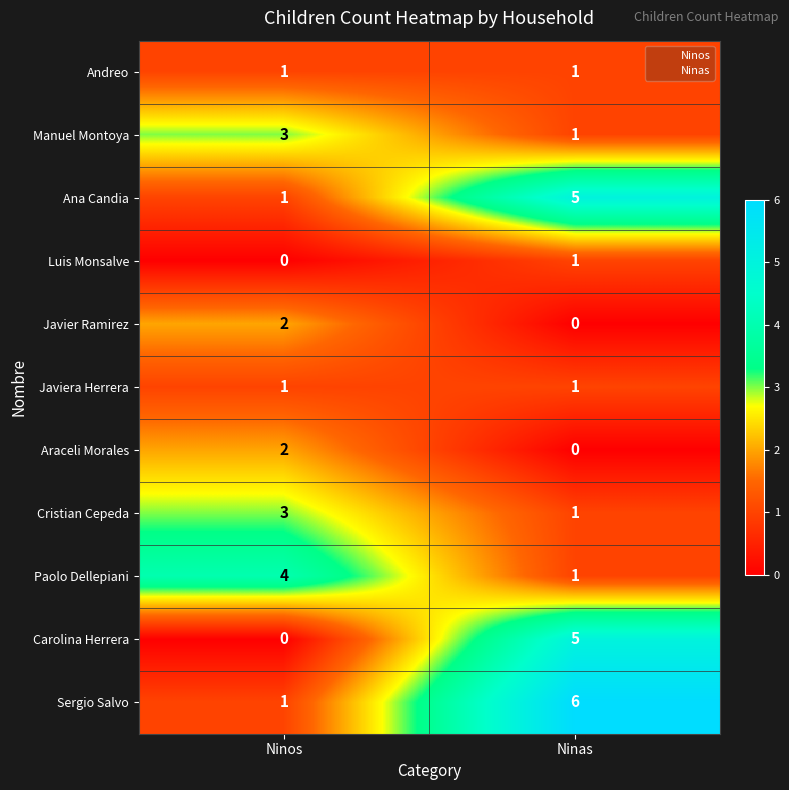

What is the difference between the highest and lowest values at Ninos?

4